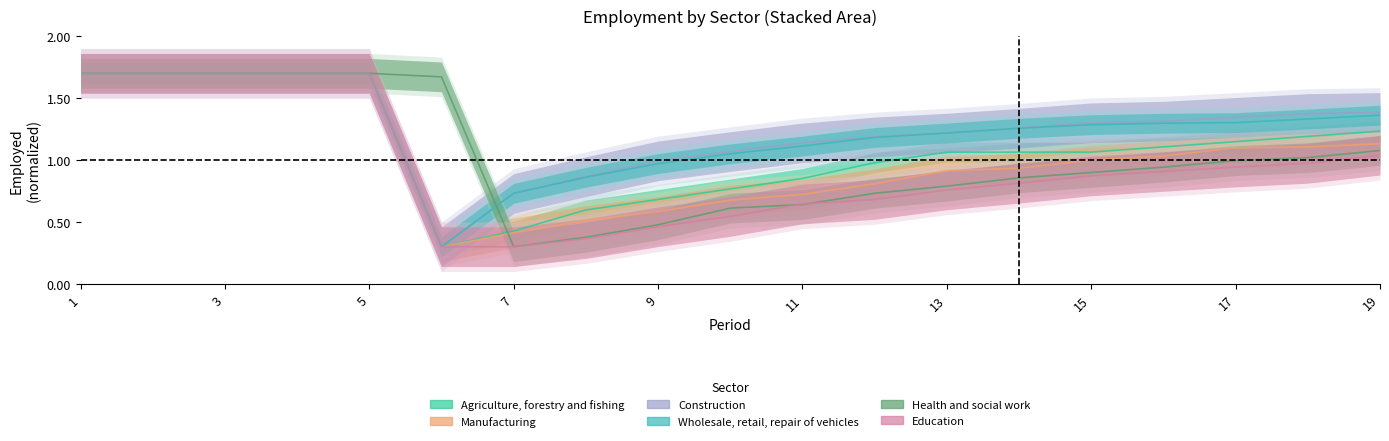

True or false: Manufacturing and Health and social work cross at least once.

True